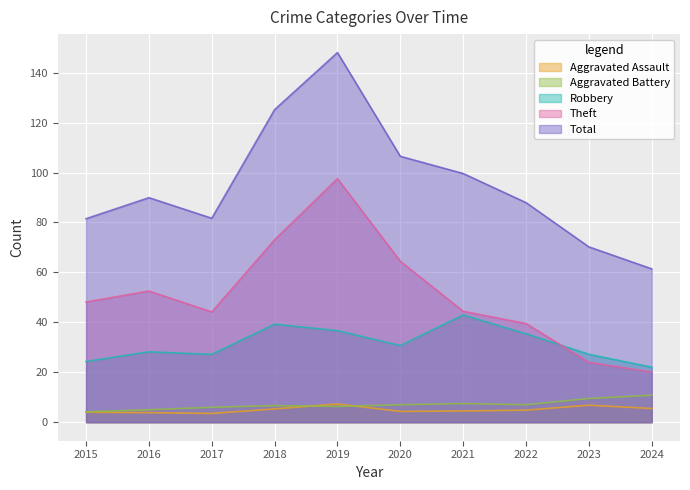

What is the difference between the highest and lowest values at 2023?

63.4